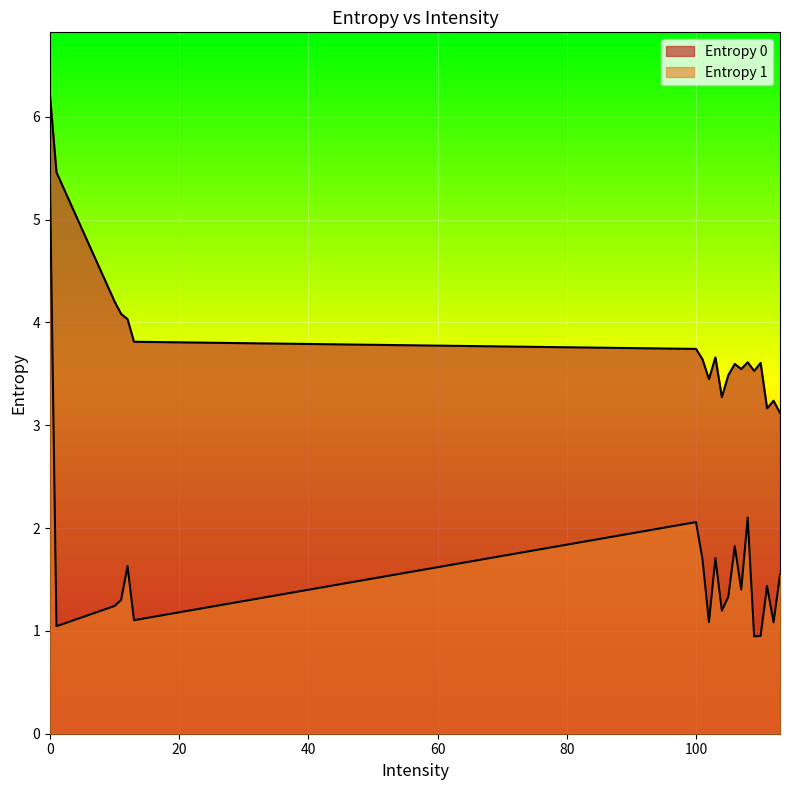

At which label is Entropy 0 closest to 4?

12